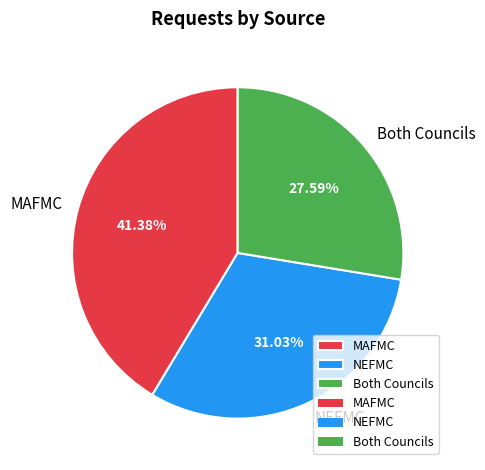

To the nearest percent, what is the difference between the largest and smallest slice percentages?

14%